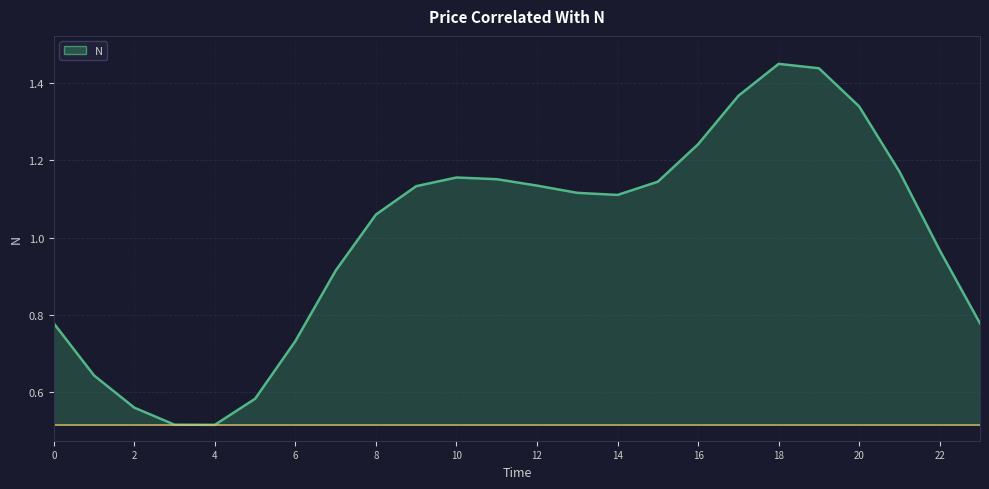

List the labels in order of value, smallest first.

4, 3, 2, 5, 1, 6, 0, 23, 7, 22, 8, 14, 13, 9, 12, 15, 11, 10, 21, 16, 20, 17, 19, 18